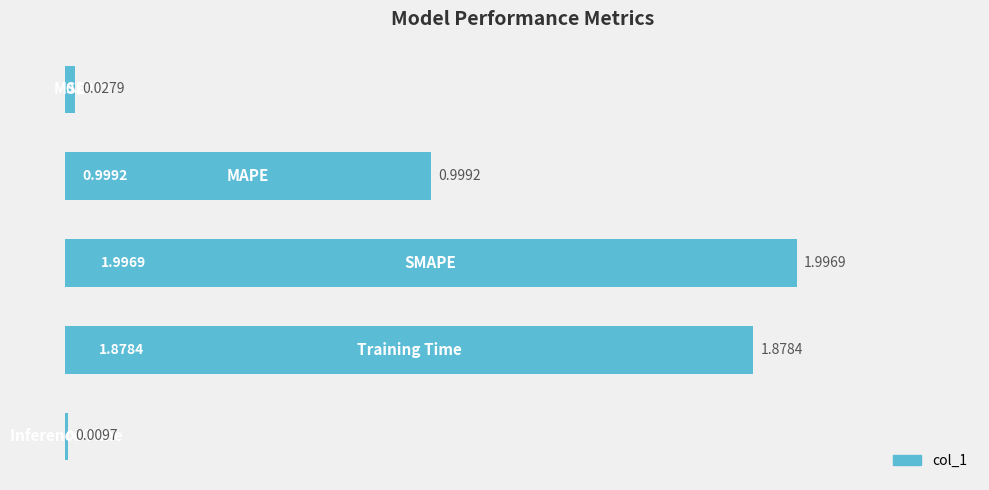

Does the chart contain stacked bars?

No